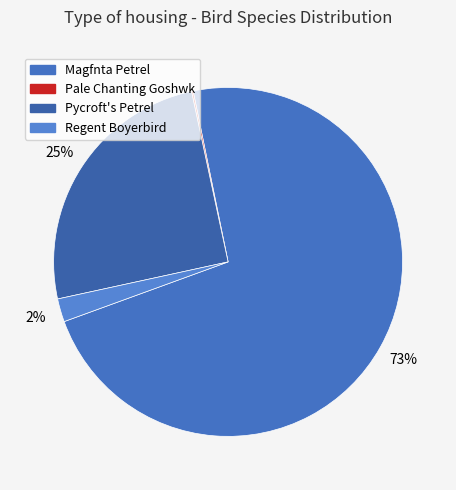

Does any single category account for the majority?

Yes